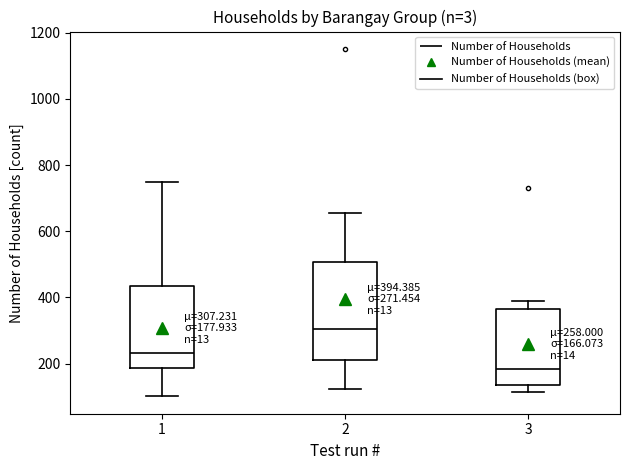

Which box is the tallest, from its lower edge to its upper edge?

2